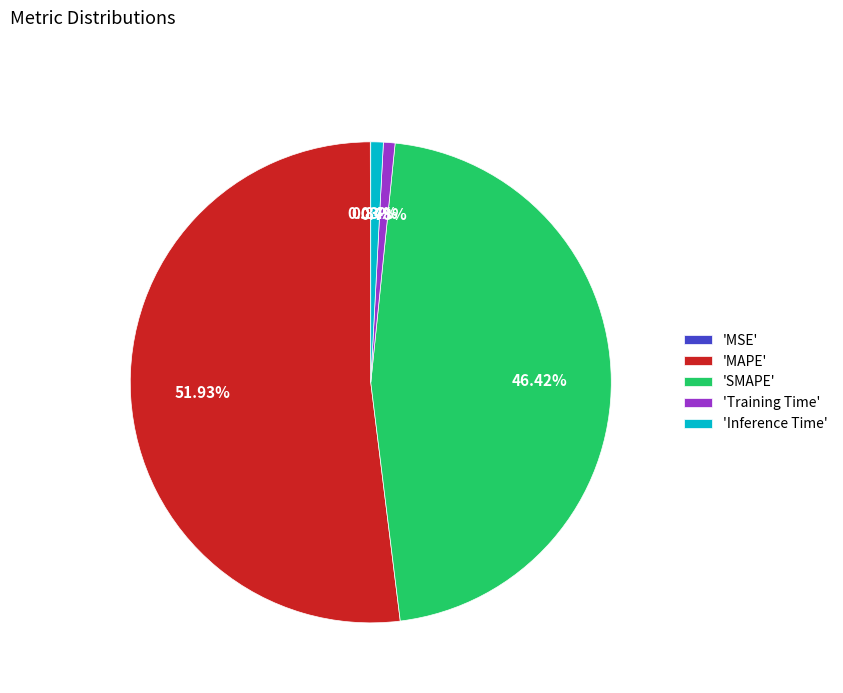

Approximately how many times larger is the value at 'MAPE' compared to 'SMAPE'?

1.1